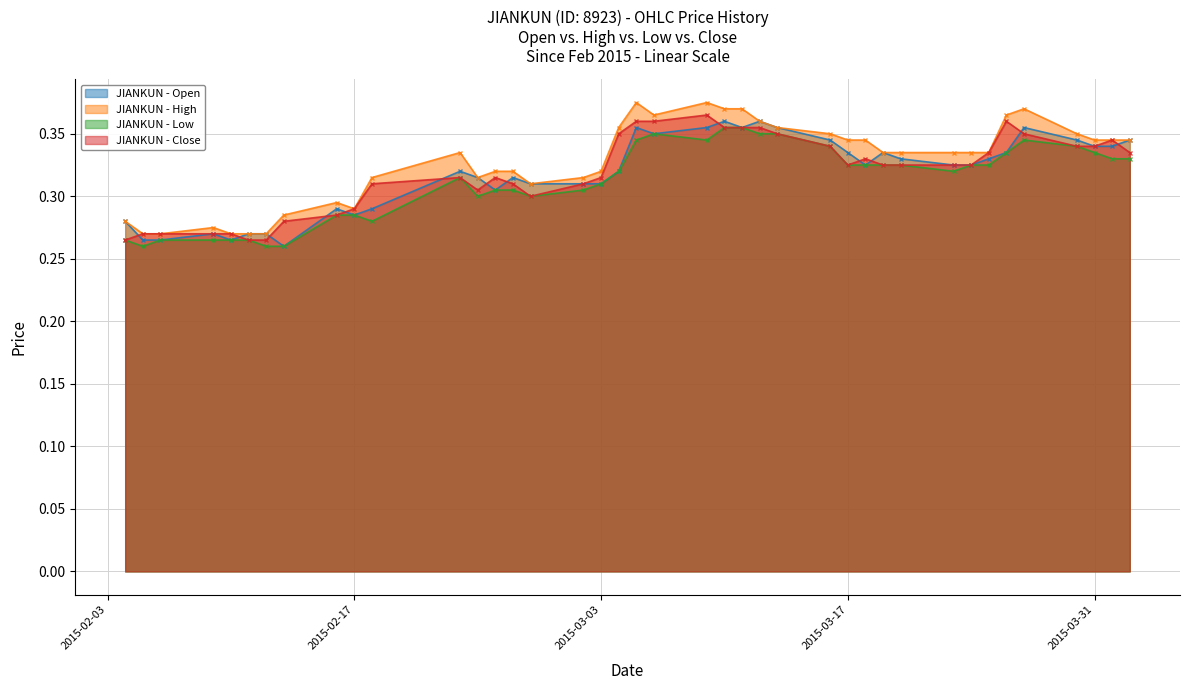

True or false: JIANKUN - Open has more than 2 points higher than both neighbors.

True